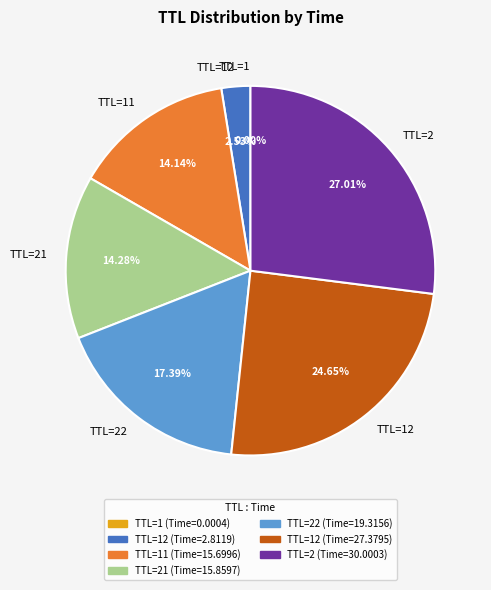

Is there a majority slice in this chart?

No